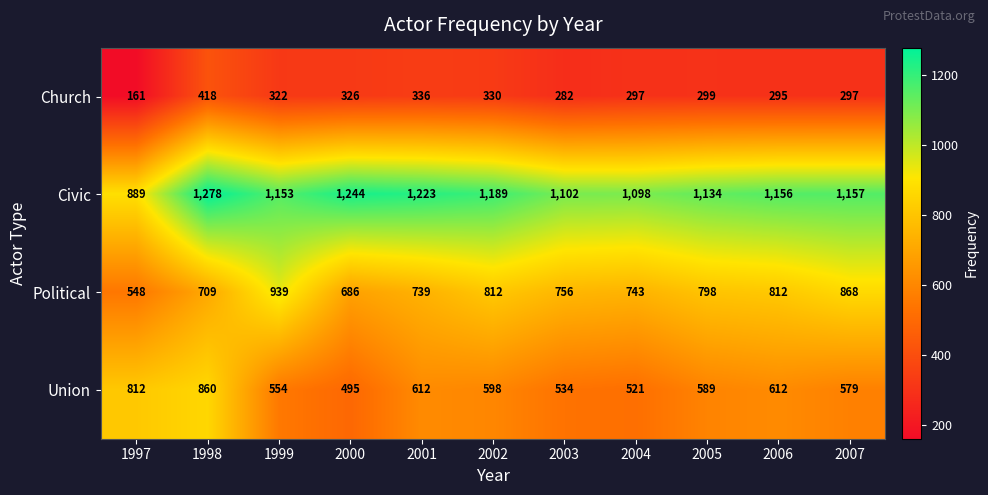

At which label does Union first exceed 589?

1997